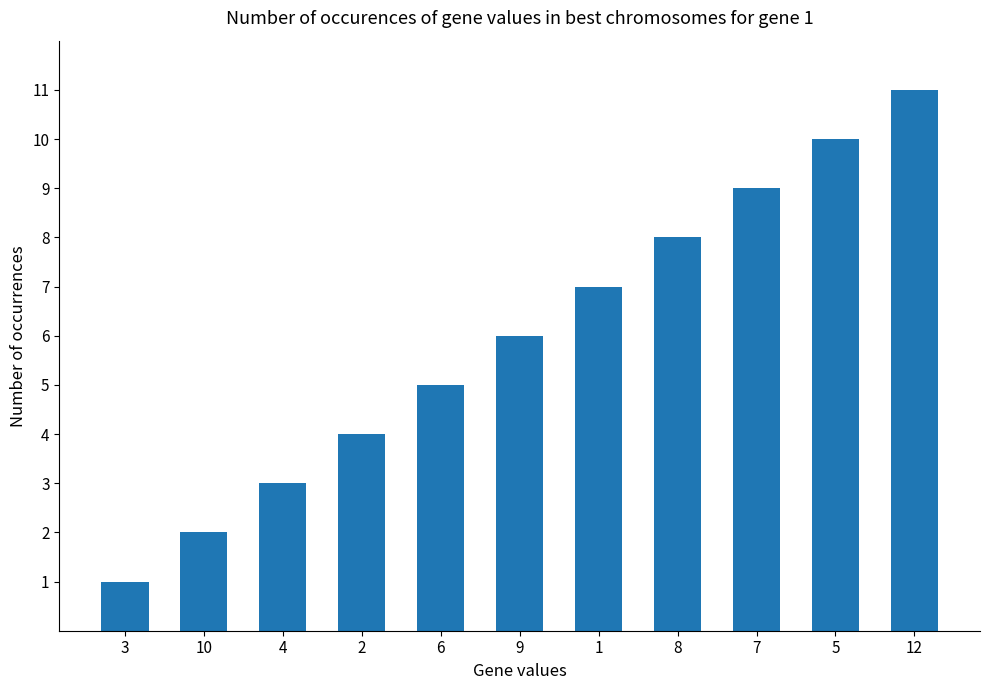

List the labels in order of value, largest first.

12, 5, 7, 8, 1, 9, 6, 2, 4, 10, 3